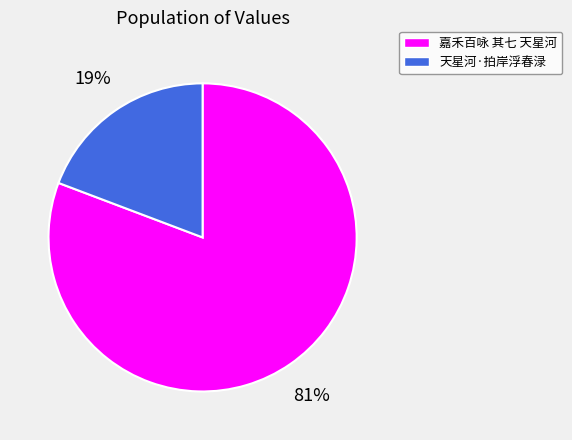

Is it true that 天星河·拍岸浮春渌 is 19% of the pie?

True